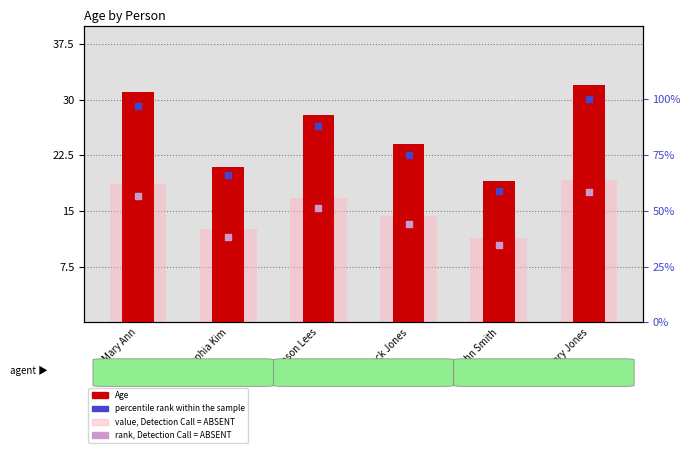

Which series has the largest total across all categories?

percentile rank within the sample